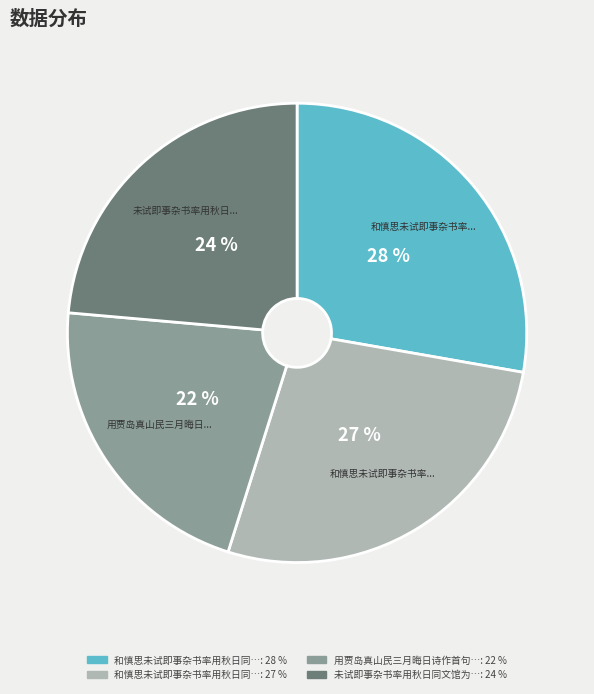

Is there any slice that represents more than half of the pie?

No